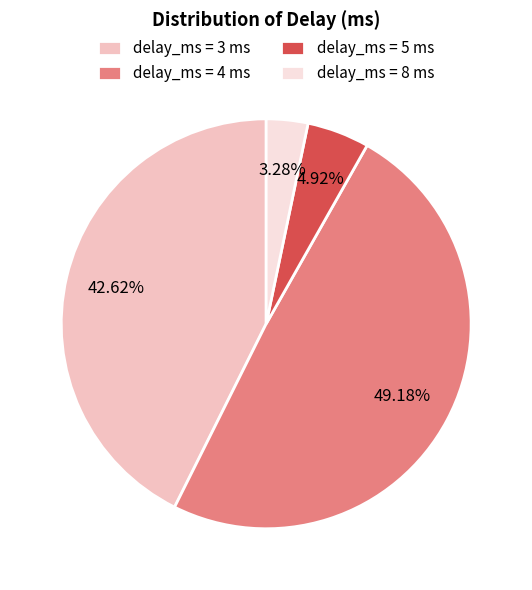

Which slice is the largest?

delay_ms = 4 ms